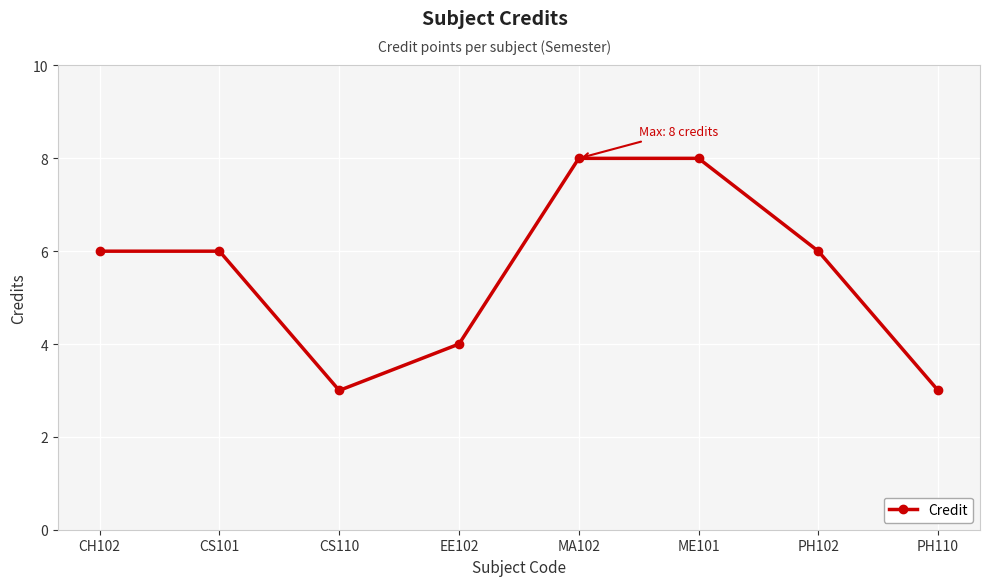

Count the number of data series in this chart.

1